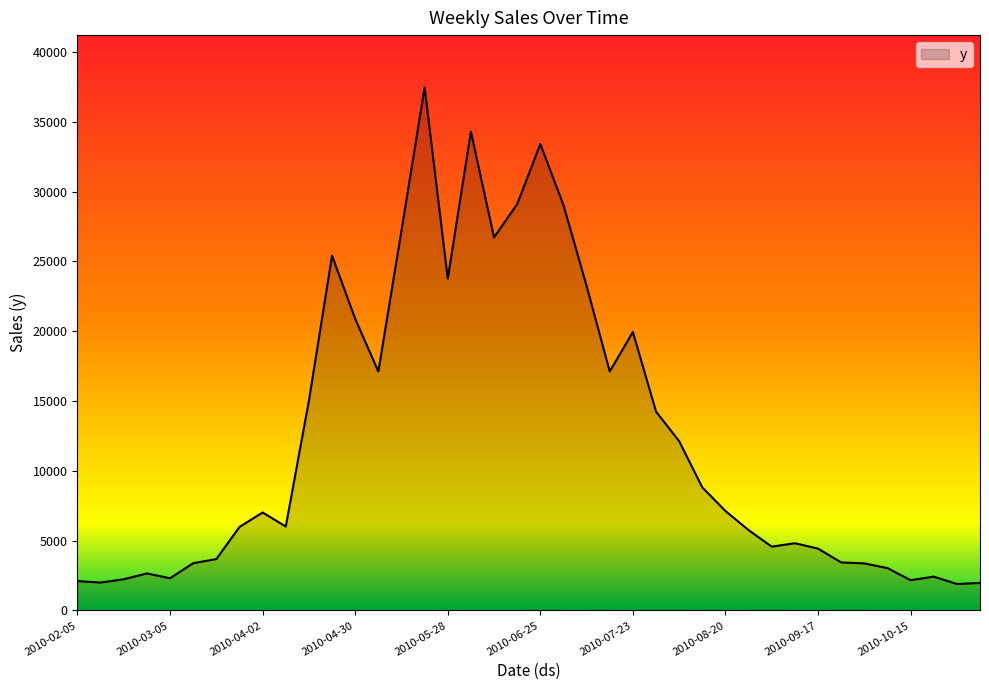

What is the difference between the maximum and minimum values?

35555.3